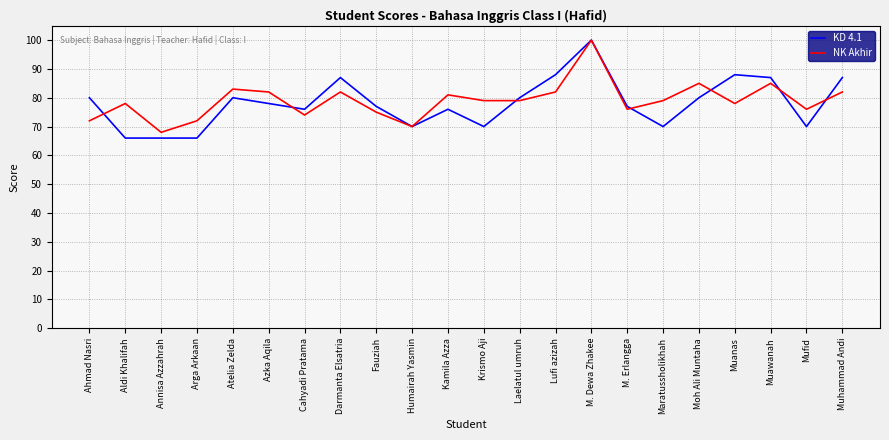

Reading right to left, list all the values displayed in this chart.

KD 4.1: 87	70	87	88	80	70	77	100	88	80	70	76	70	77	87	76	78	80	66	66	66	80
NK Akhir: 82	76	85	78	85	79	76	100	82	79	79	81	70	75	82	74	82	83	72	68	78	72